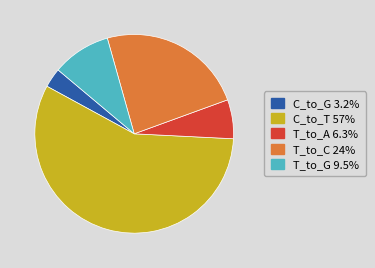

Is there a majority slice in this chart?

Yes